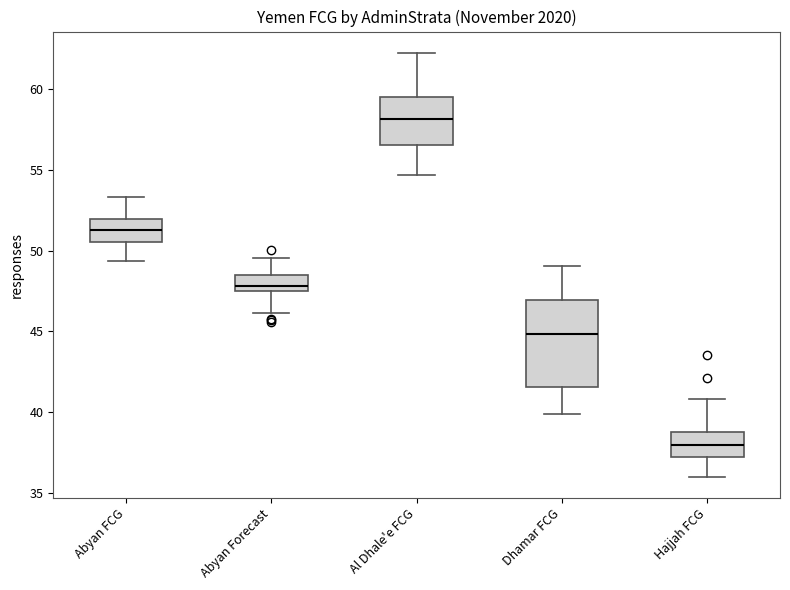

Which box's median line is the lowest?

Hajjah FCG